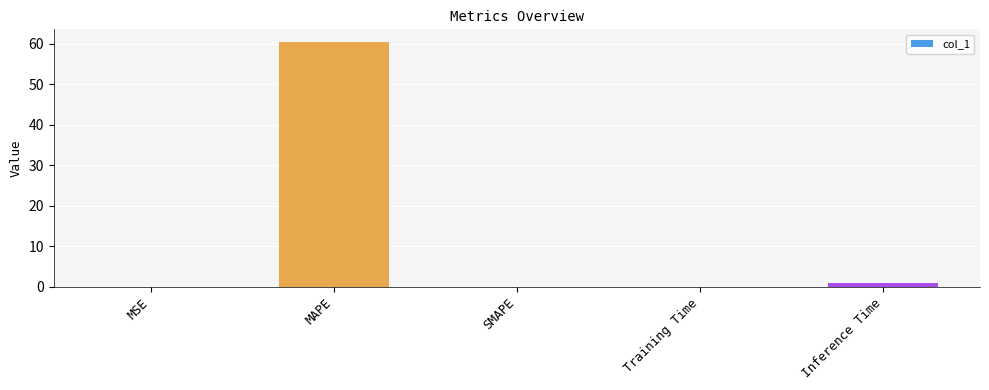

Between Inference Time and Training Time, which is larger?

Inference Time